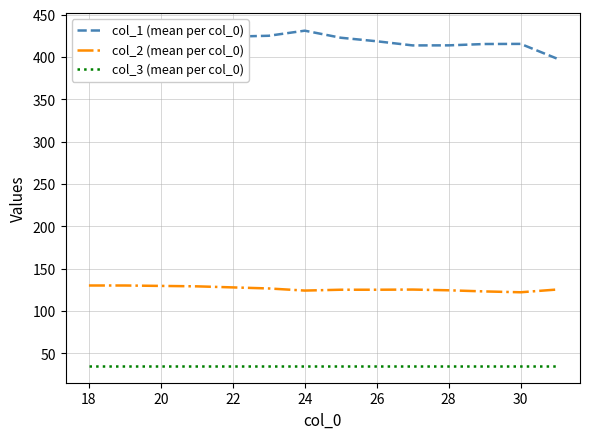

True or false: col_3 (mean per col_0) and col_2 (mean per col_0) cross at least once.

False